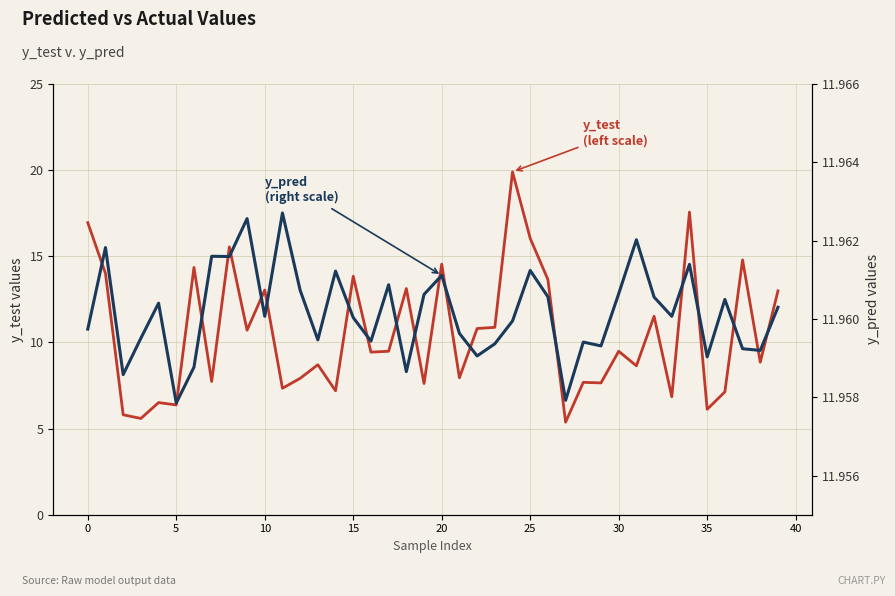

What is the sum of all y_test (left scale) values?

419.7